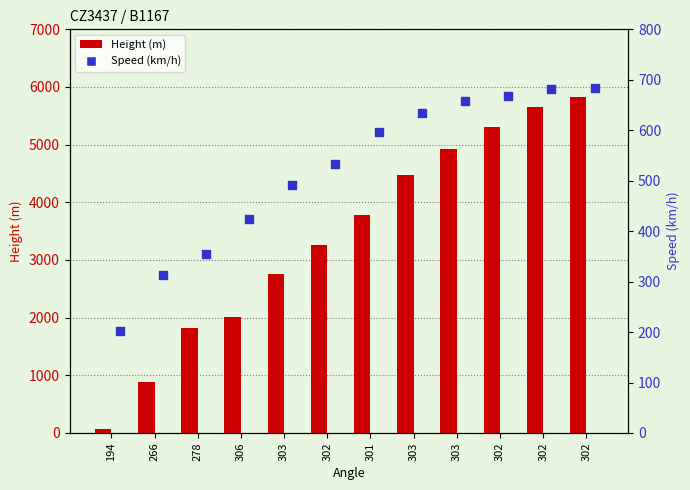

Which series has the largest total across all categories?

Height (m)